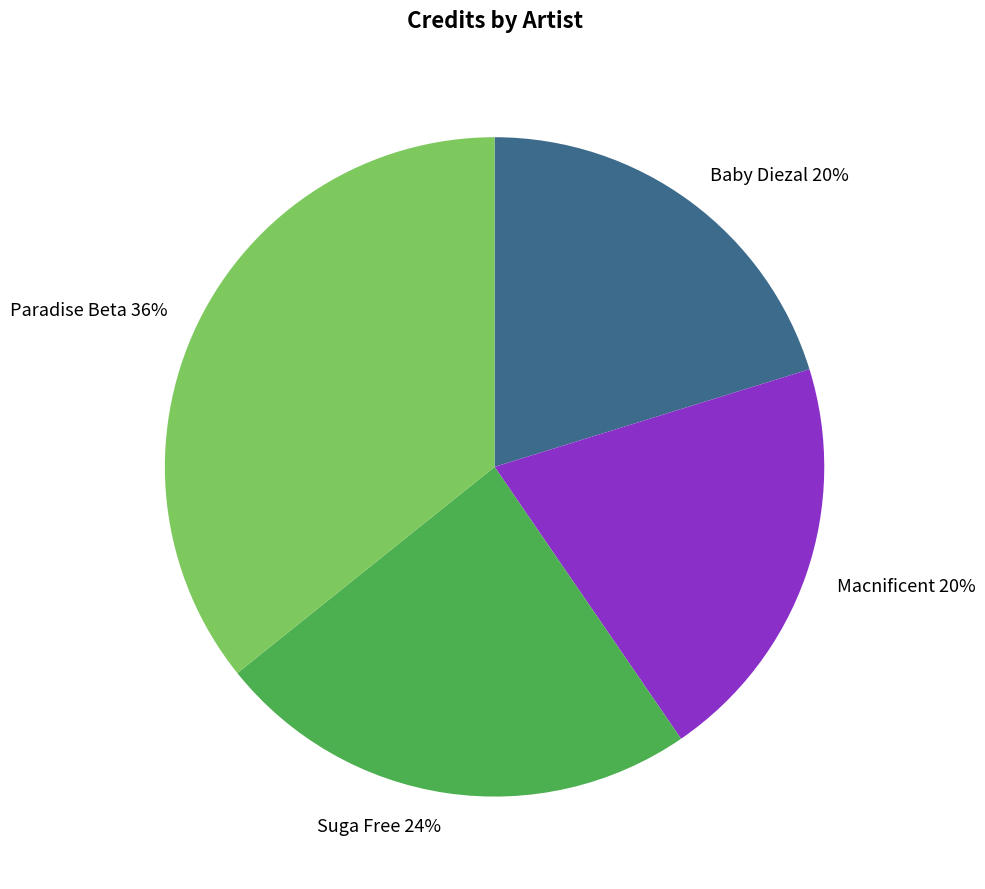

What is the ratio of the value at Paradise Beta to the value at Baby Diezal?

1.8